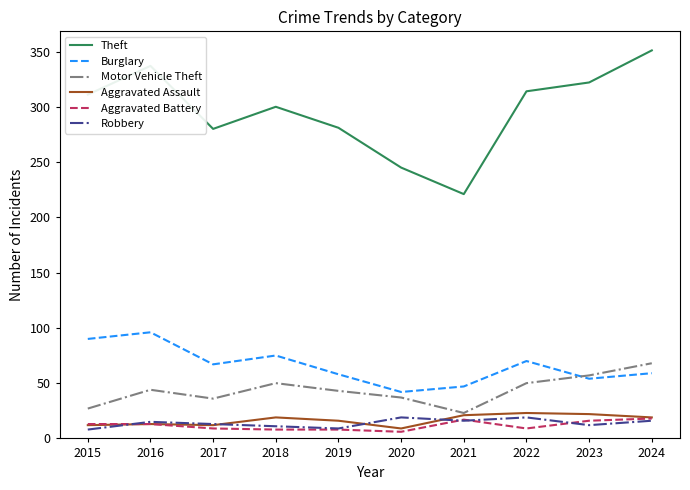

Is it true that Theft equals 66 at 2020?

False